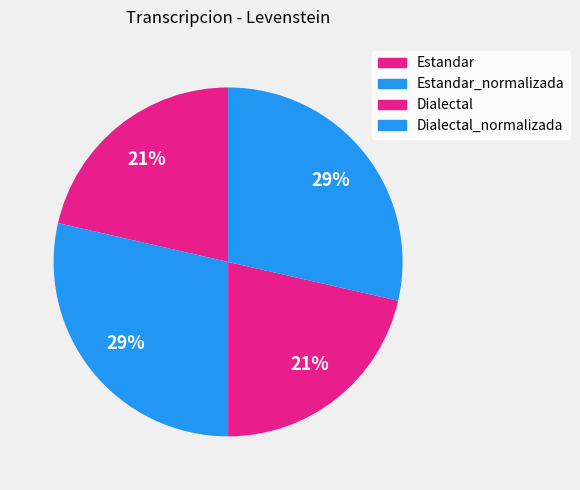

Is it true that Dialectal is 21% of the pie?

True